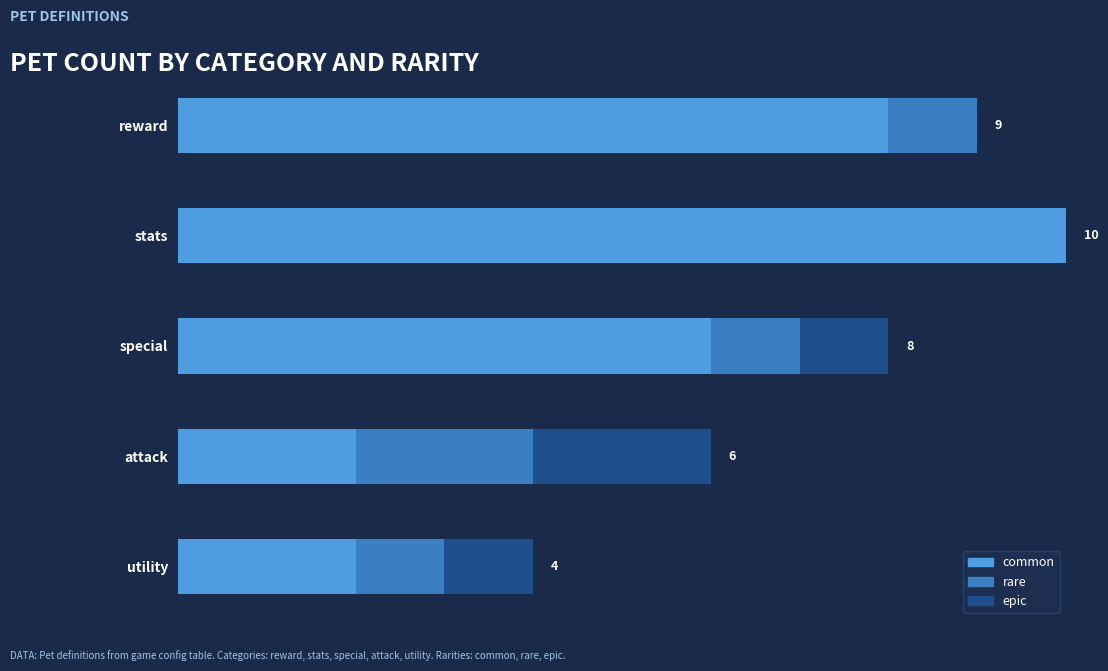

What are all the series names shown in the legend?

common, rare, epic